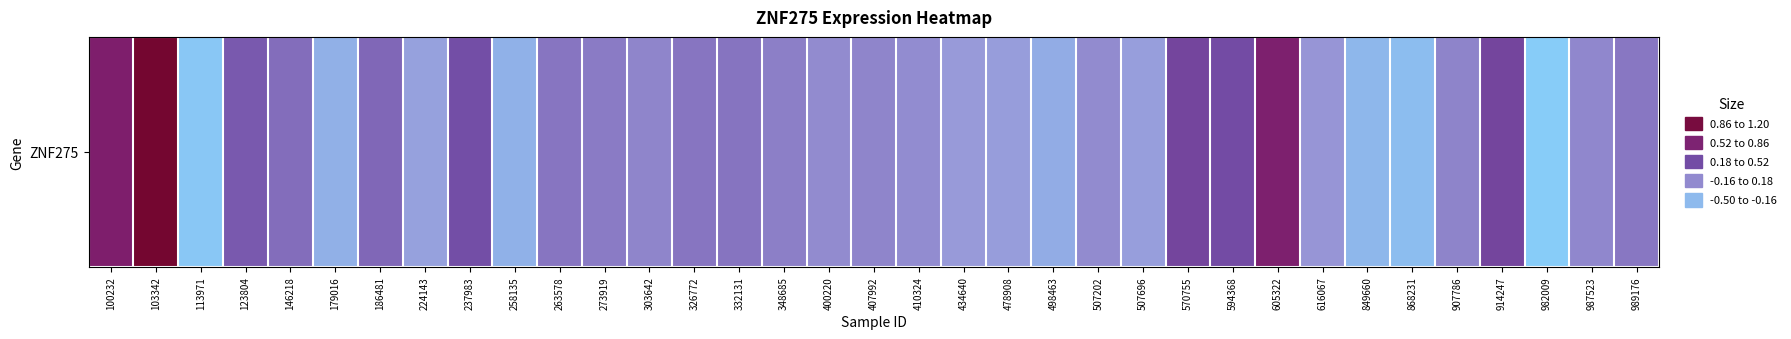

What is the difference between the maximum and minimum values?

1.6